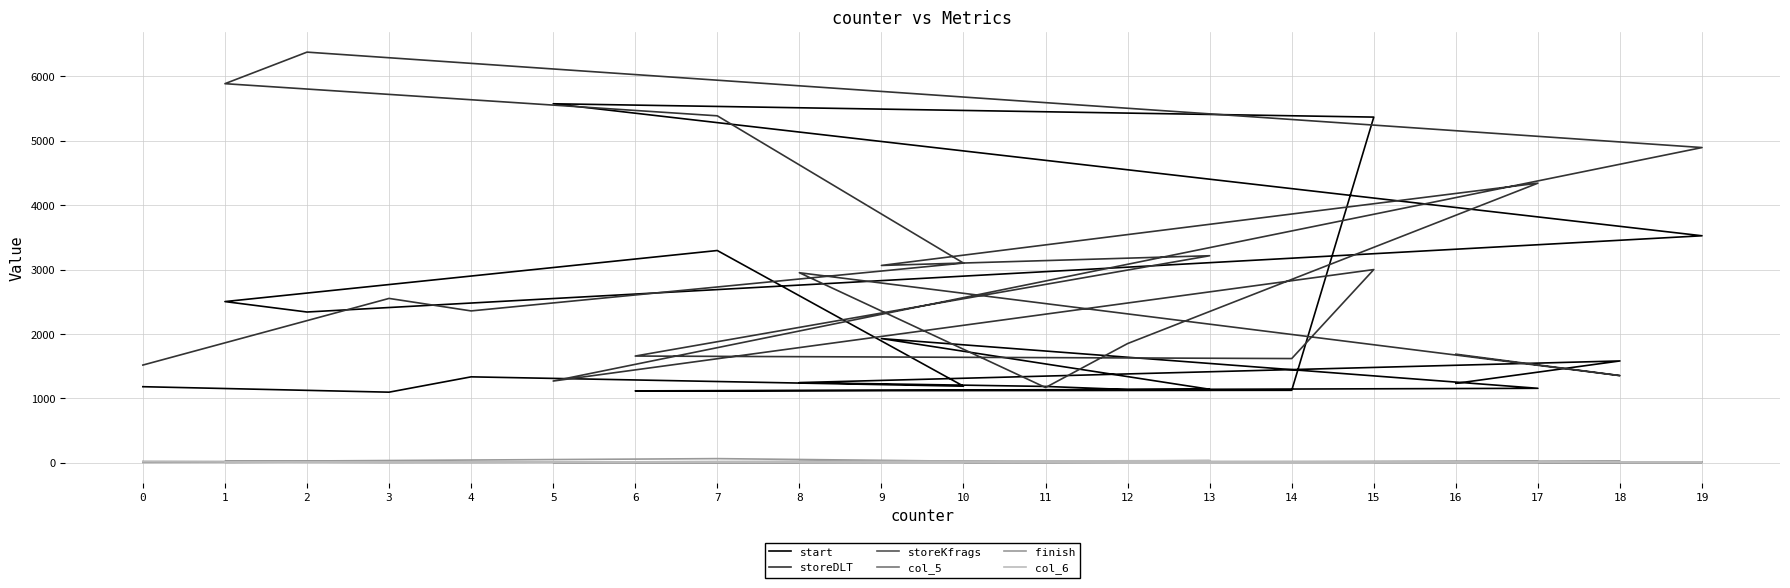

What is the sum of all col_6 values?

152